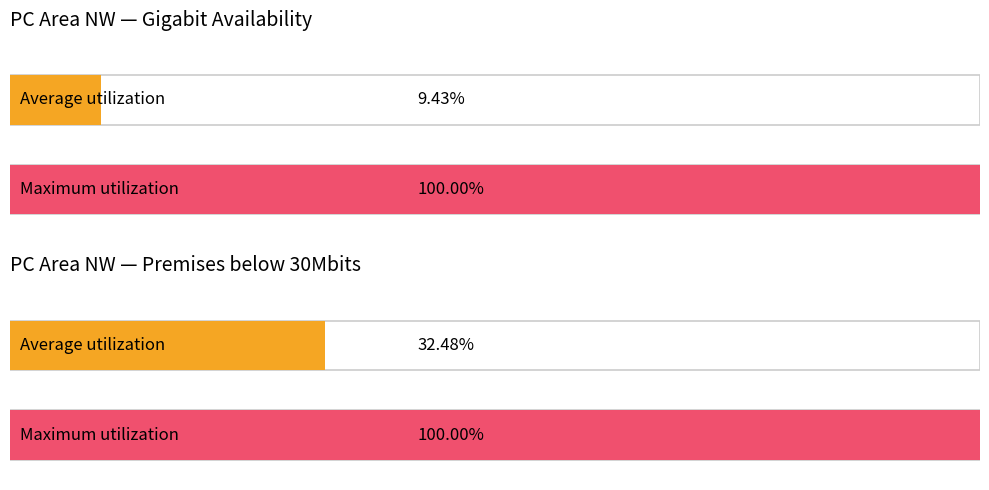

Rank the series at NW1 4QA from lowest to highest value.

Average utilization, Maximum utilization